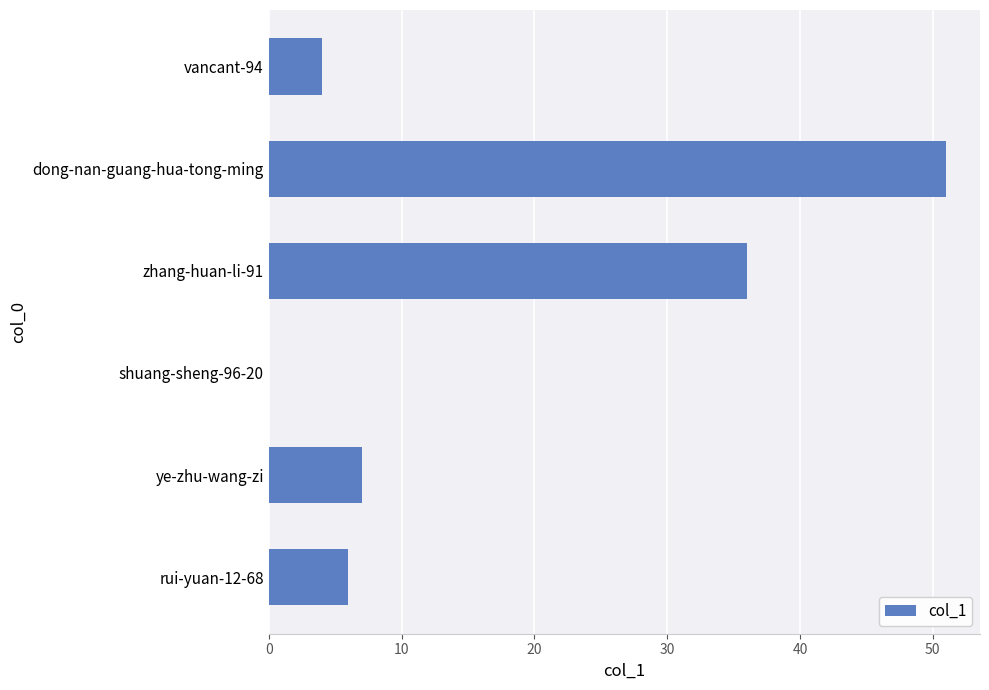

What is the greatest value displayed?

51